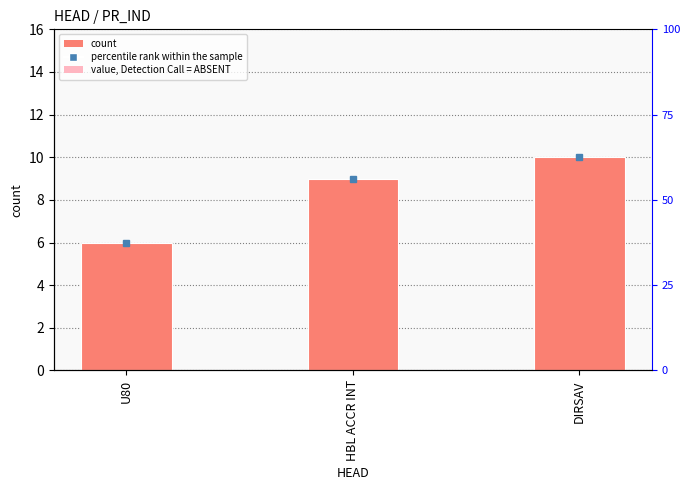

What is the sum of all values?

25